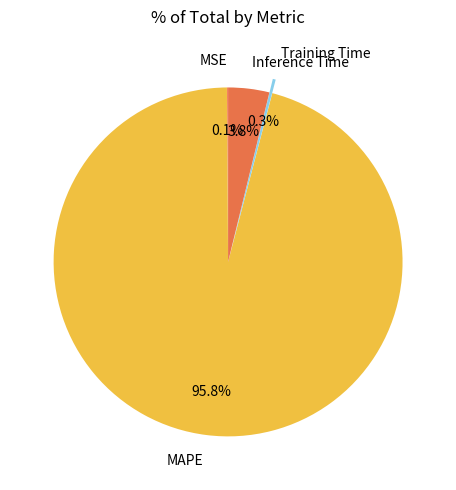

To the nearest percent, what percentage of the pie is MAPE?

96%